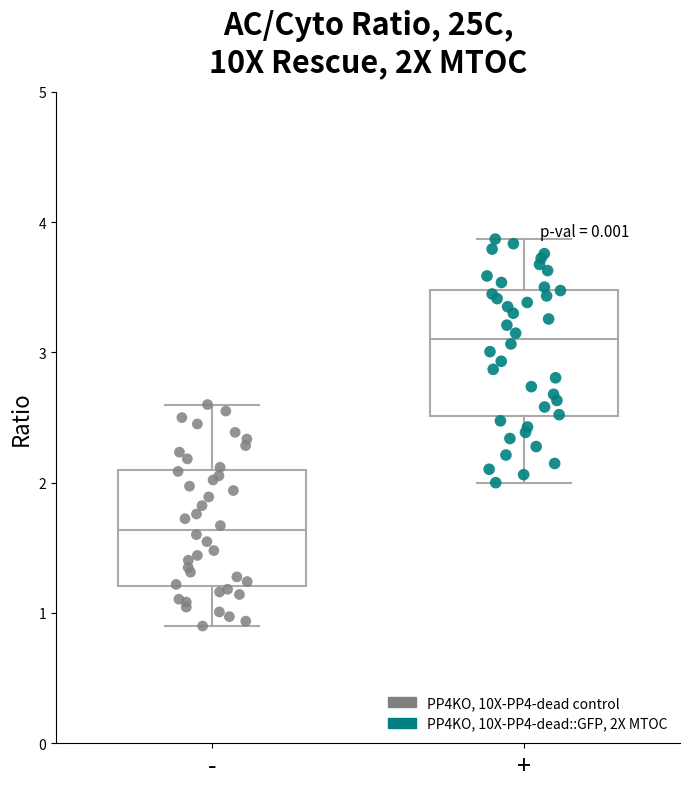

Reading left to right, transcribe this box plot: for each box, give where its median line is, the range the box spans, and where its two whiskers end, as read against the y-axis. The values are not printed on the chart, so give them approximately, as read against the axis.

-: median 1.6, box 1.2 to 2.1, whiskers 0.9 to 2.6
+: median 3.1, box 2.5 to 3.5, whiskers 2.0 to 3.9